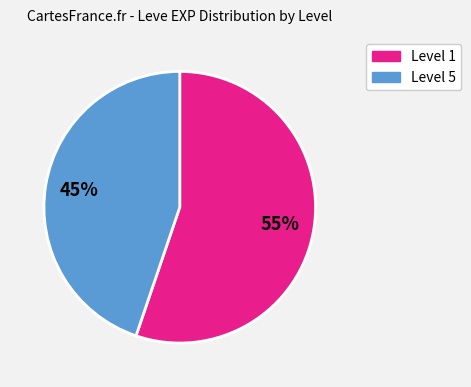

To the nearest percent, what is the average slice percentage?

50%